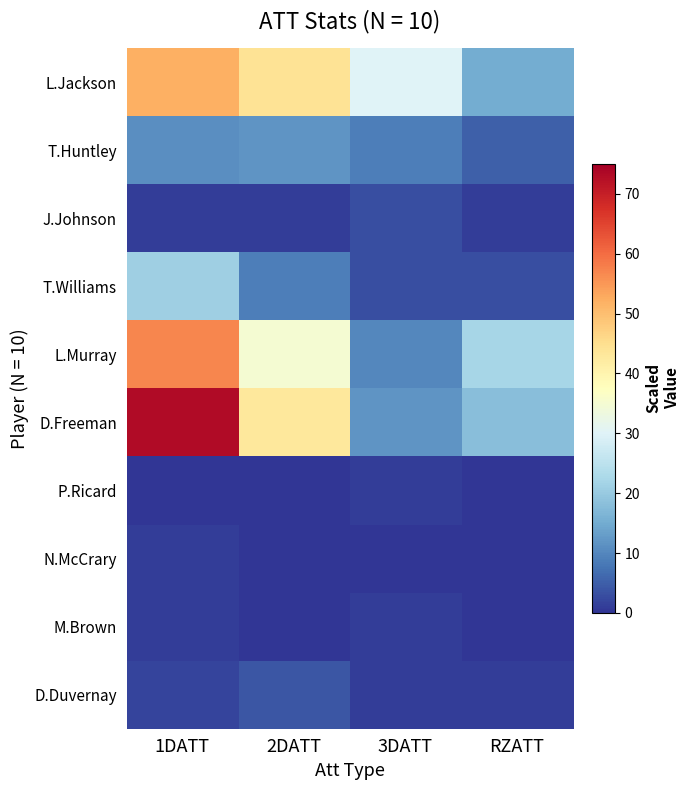

Reading left to right, extract all data points from this chart.

L.Jackson: 1DATT=52	2DATT=44	3DATT=30	RZATT=15
T.Huntley: 1DATT=11	2DATT=12	3DATT=9	RZATT=5
J.Johnson: 1DATT=1	2DATT=1	3DATT=3	RZATT=1
T.Williams: 1DATT=21	2DATT=9	3DATT=3	RZATT=3
L.Murray: 1DATT=57	2DATT=35	3DATT=10	RZATT=22
D.Freeman: 1DATT=73	2DATT=43	3DATT=12	RZATT=18
P.Ricard: 1DATT=0	2DATT=0	3DATT=1	RZATT=0
N.McCrary: 1DATT=1	2DATT=0	3DATT=0	RZATT=0
M.Brown: 1DATT=1	2DATT=0	3DATT=1	RZATT=0
D.Duvernay: 1DATT=2	2DATT=4	3DATT=1	RZATT=1